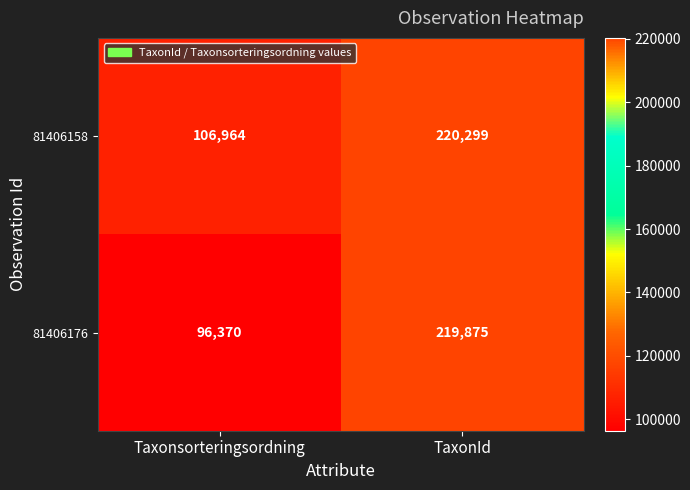

At which category does the chart reach its minimum across all series?

Taxonsorteringsordning